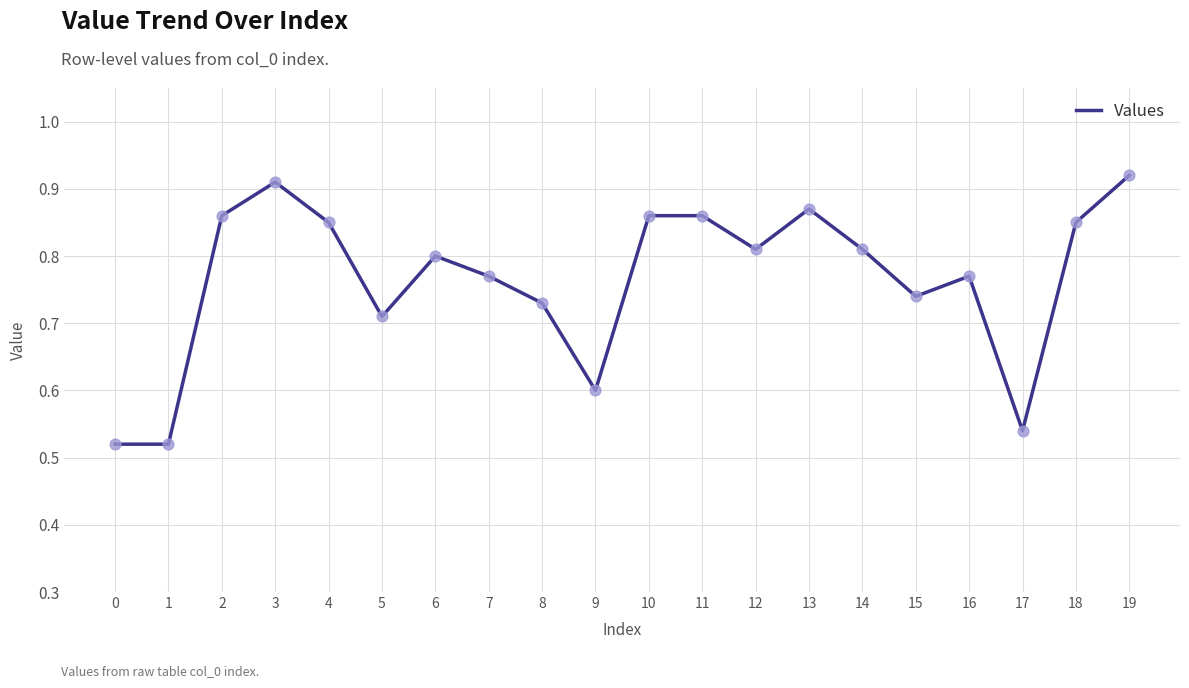

Which has a higher value, 19 or 12?

19